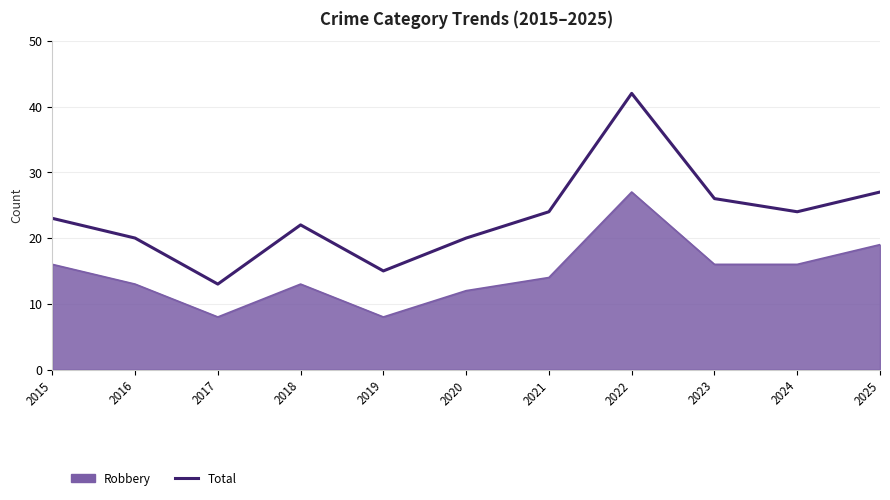

What is the greatest value displayed?

42